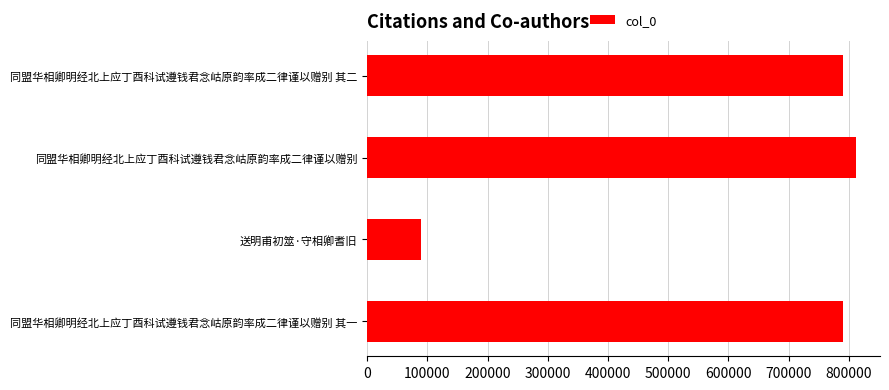

What is the difference between the maximum and minimum values?

722303